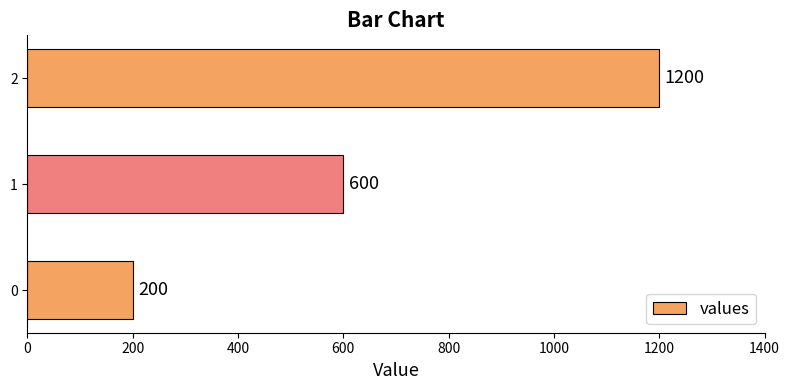

Approximately how many times larger is the value at 2 compared to 0?

6.0